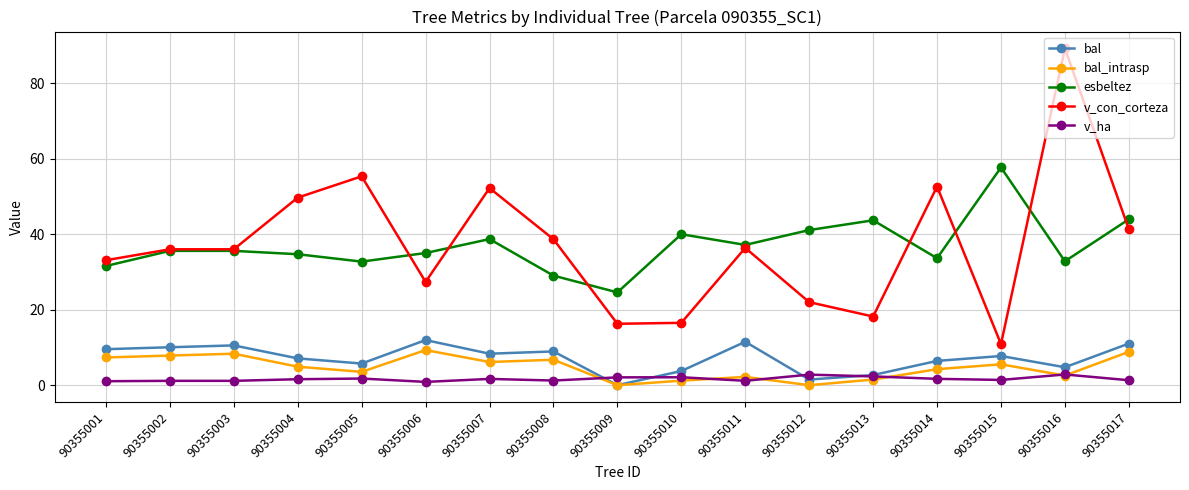

What is the lowest value of the esbeltez series?

24.6